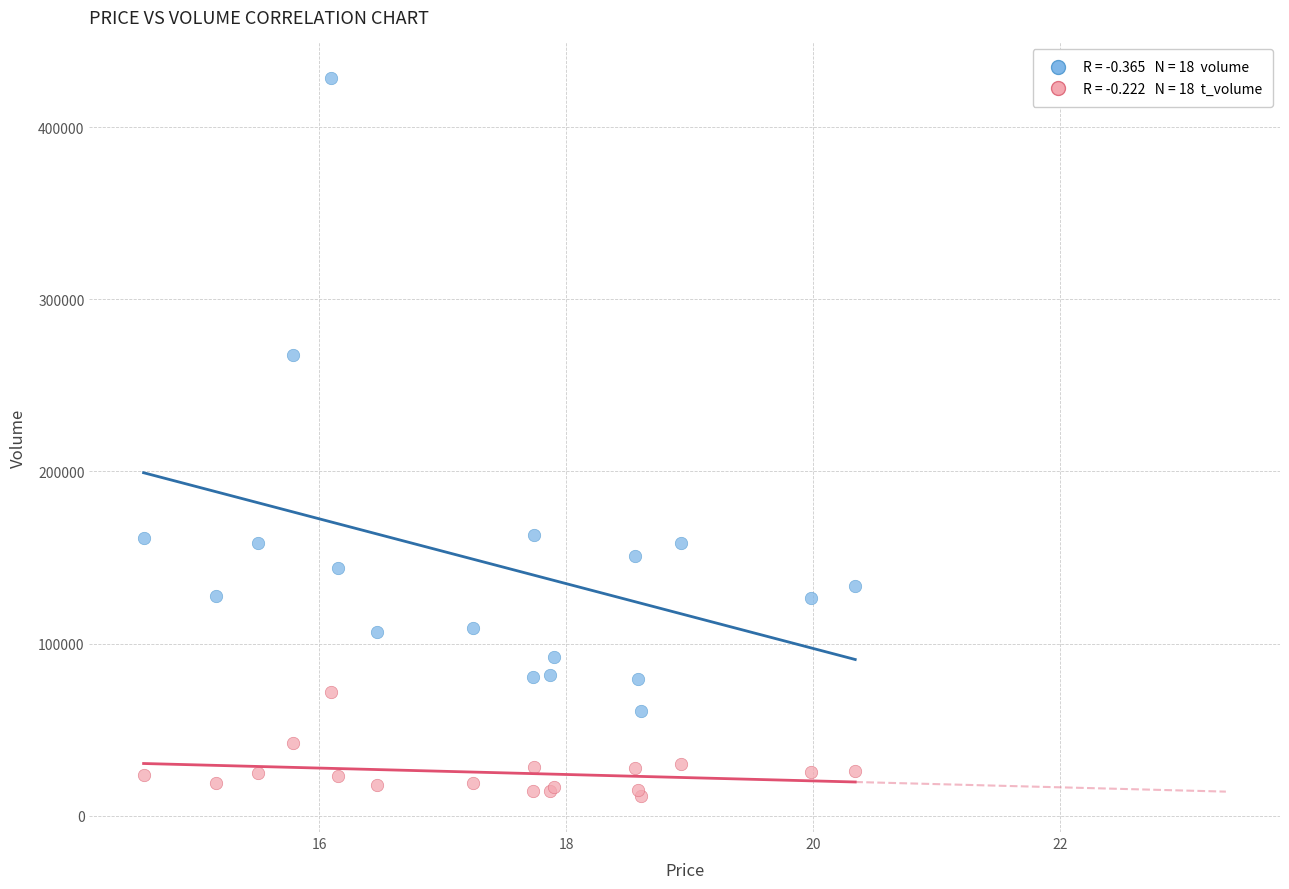

Across all series, what Y value is closest to 219905?

267465